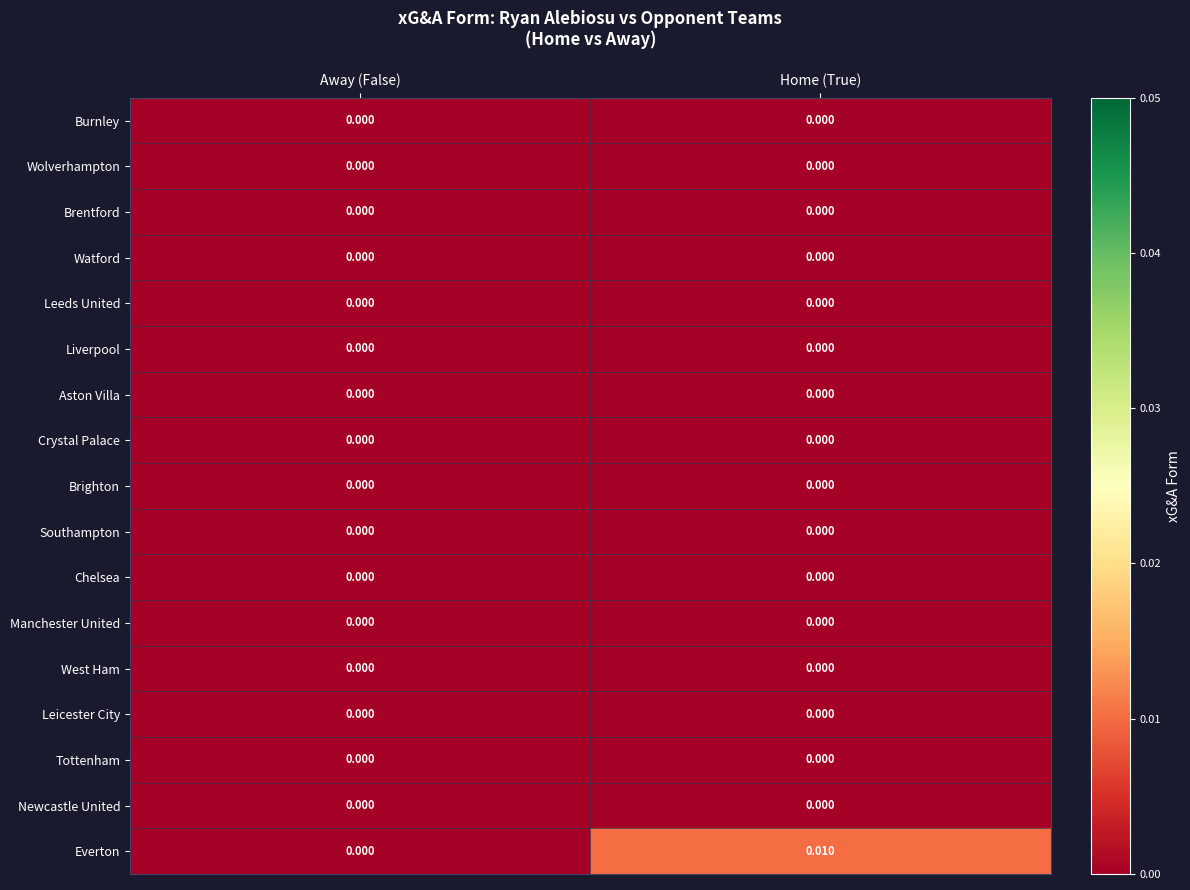

At which category does the chart reach its peak across all series?

Home (True)